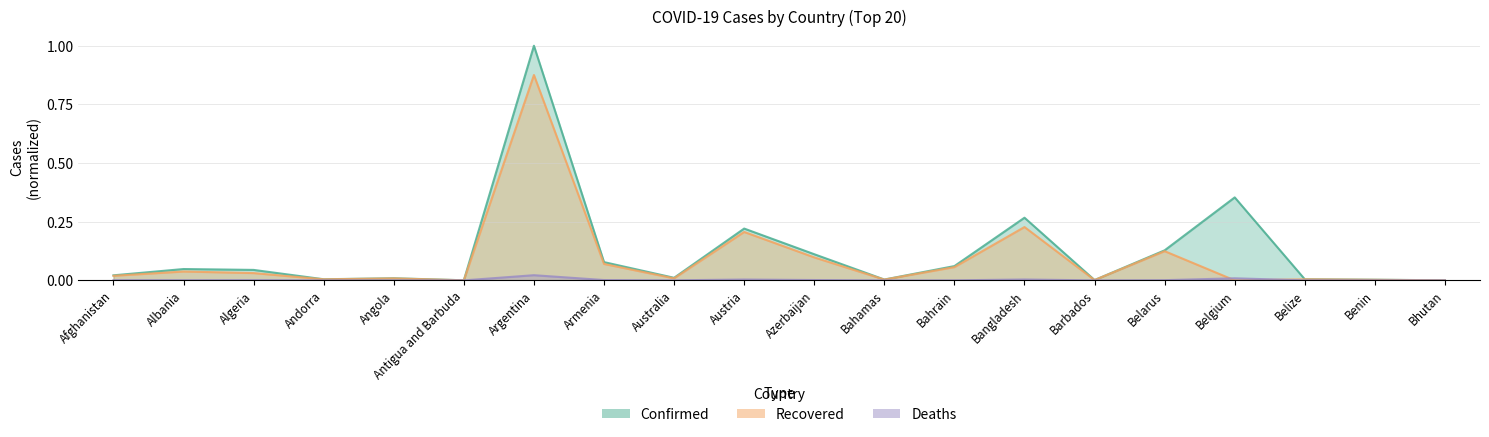

Between Australia and Barbados, which series saw the biggest shift?

Confirmed